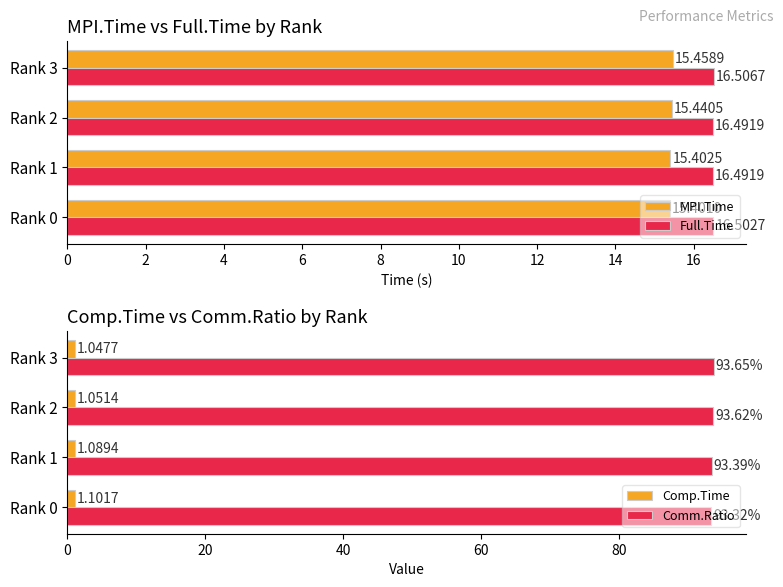

List the labels in order of Comm.Ratio value, largest first.

Rank 3, Rank 2, Rank 1, Rank 0